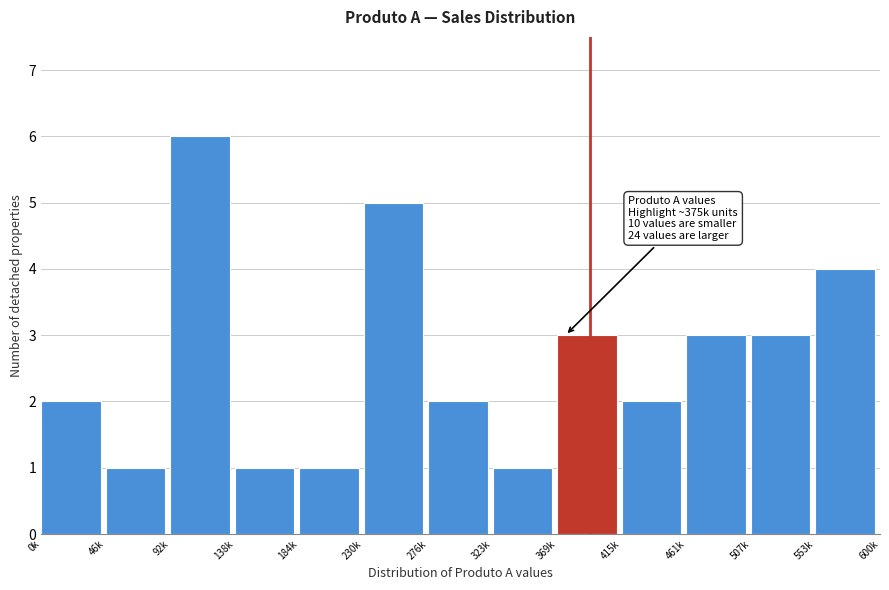

Reading right to left, extract all data points from this chart.

553k=4	507k=3	461k=3	415k=2	369k=3	323k=1	276k=2	230k=5	184k=1	138k=1	92k=6	46k=1	0k=2